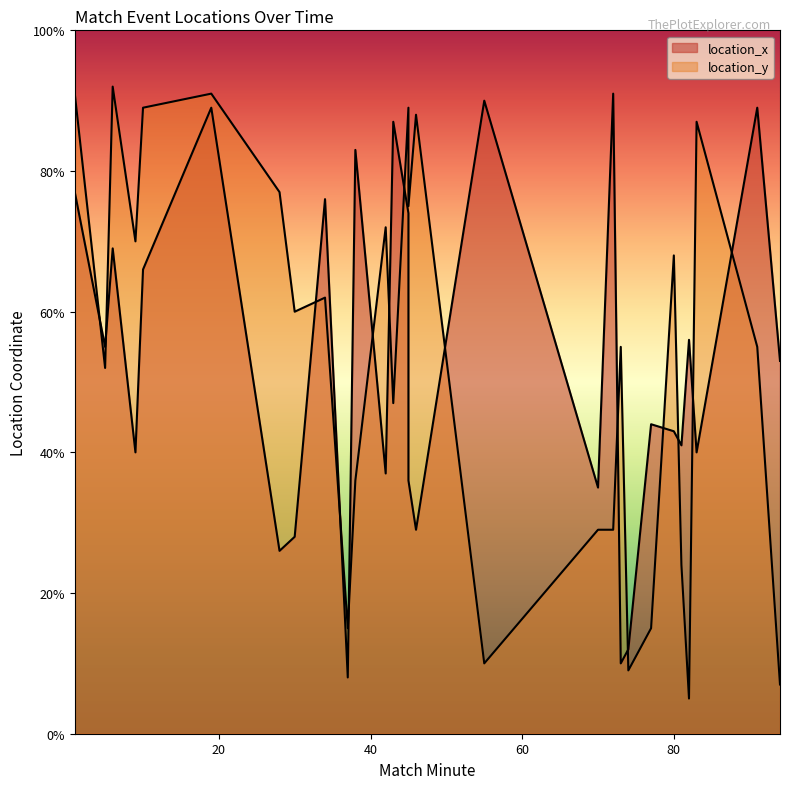

What is the difference between the second highest and minimum values in the location_y series?

86